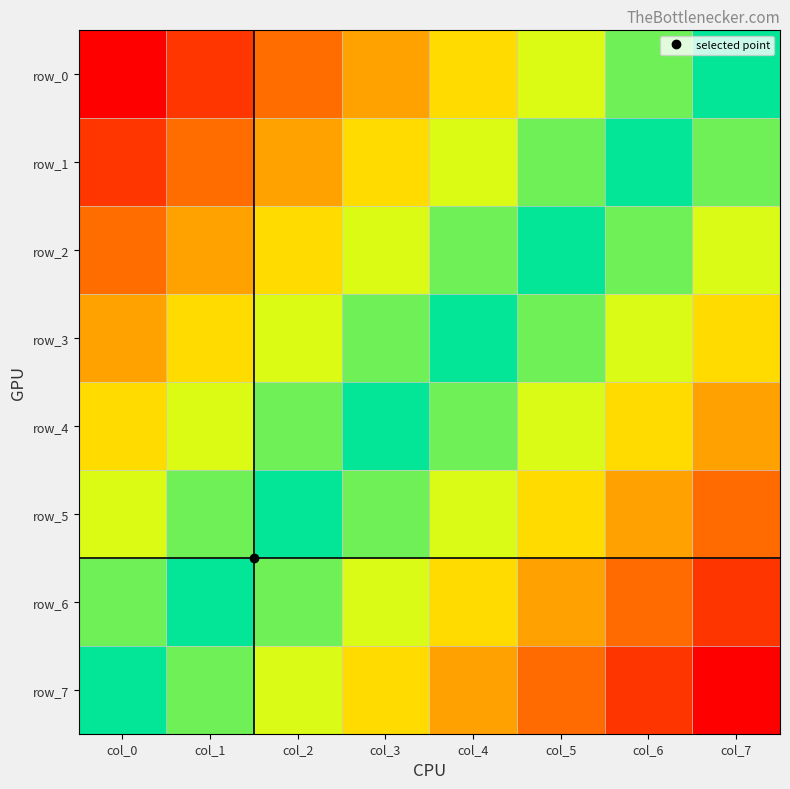

What is the difference between the maximum and minimum values in the row_5 series?

0.5